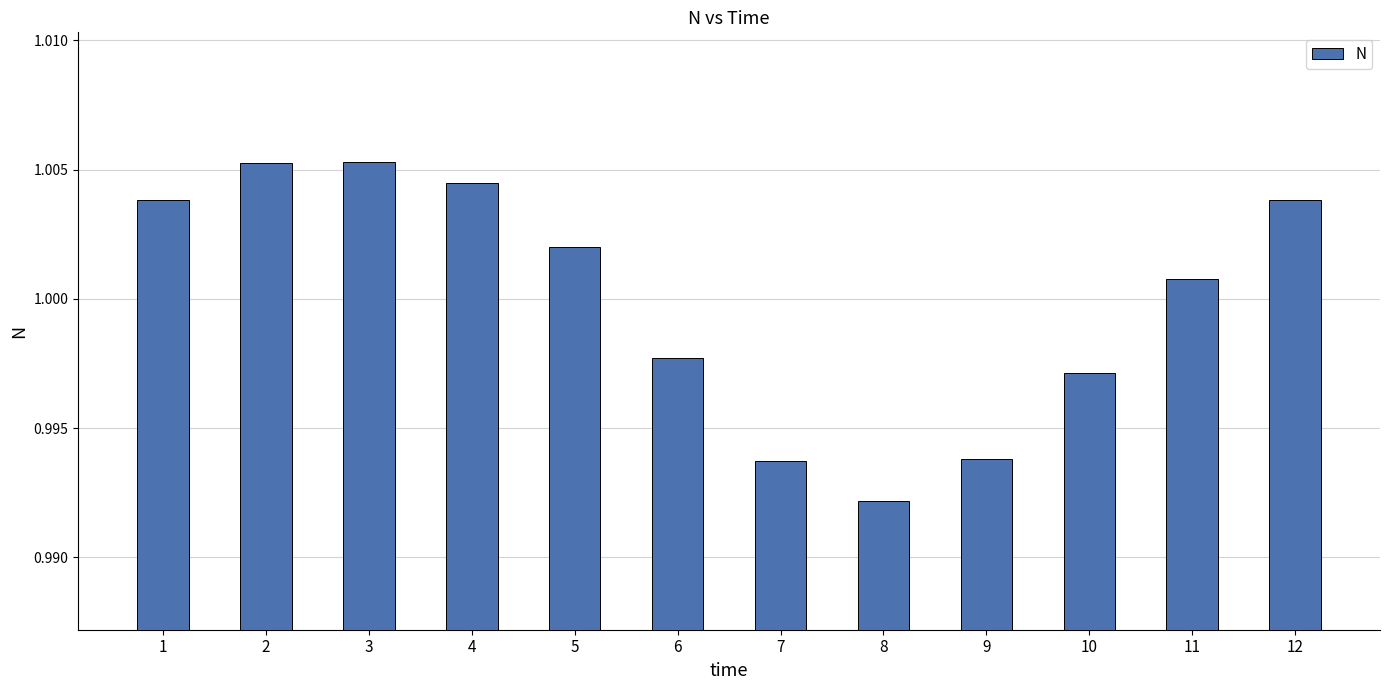

At which label is the value closest to 0?

8